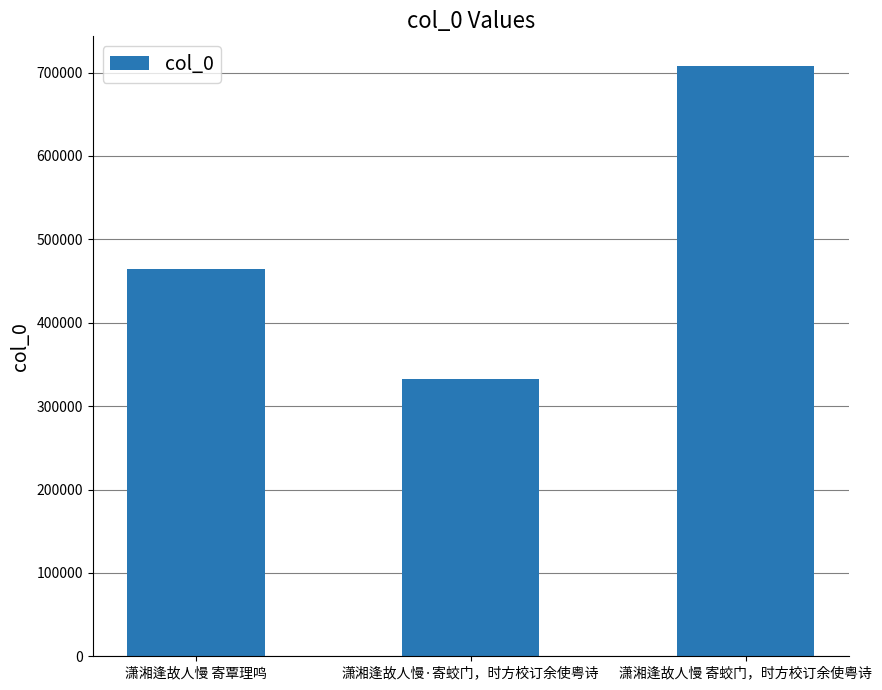

What is the smallest value displayed?

332821